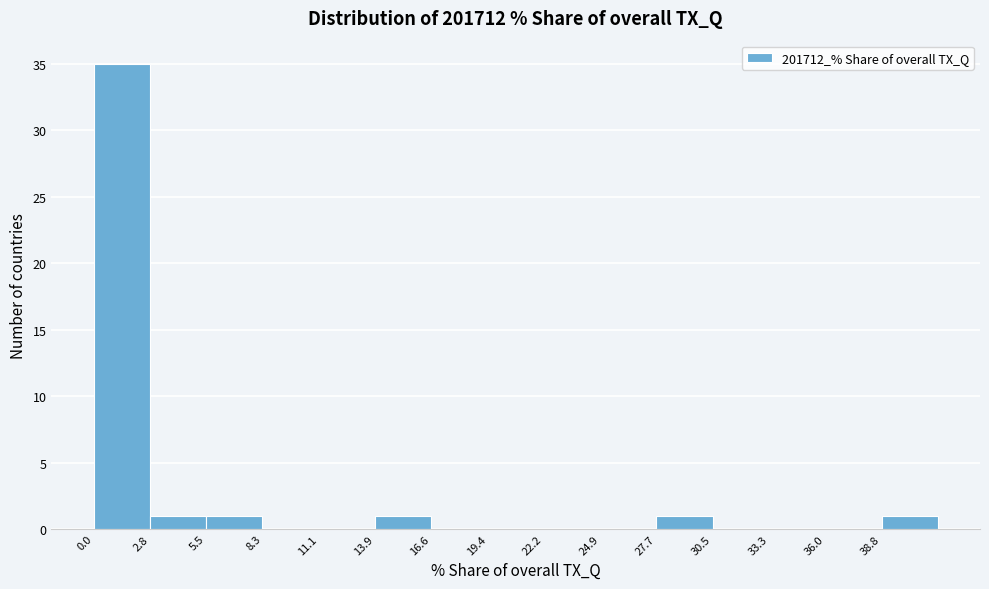

Reading left to right, transcribe this chart: for each bar, give the range it covers on the x-axis and its height. Neither the bar edges nor the heights are printed on the chart, so give them approximately, as read against the axes.

0.0 to 3.0: 35
3.0 to 5.5: 1
5.5 to 8.5: 1
8.5 to 11.0: 0
11.0 to 14.0: 0
14.0 to 16.5: 1
16.5 to 19.5: 0
19.5 to 22.0: 0
22.0 to 25.0: 0
25.0 to 27.5: 0
27.5 to 30.5: 1
30.5 to 33.5: 0
33.5 to 36.0: 0
36.0 to 39.0: 0
39.0 to 41.5: 1